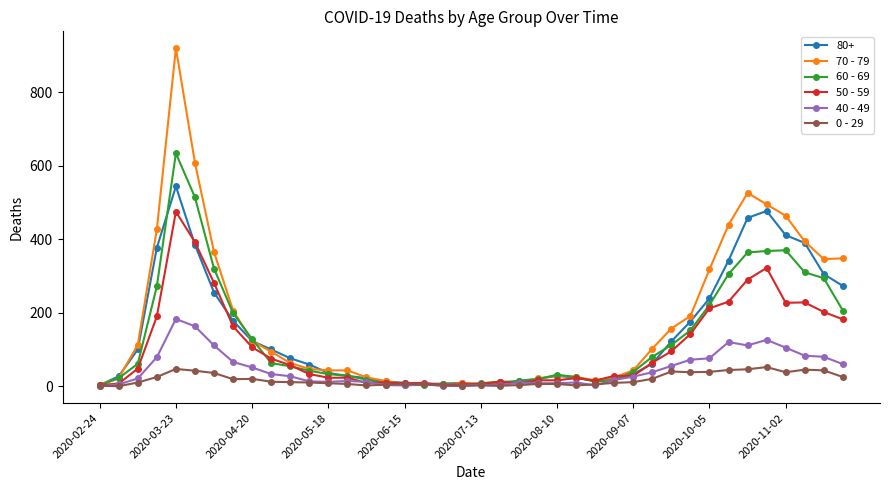

What is the maximum value shown in the chart?

920